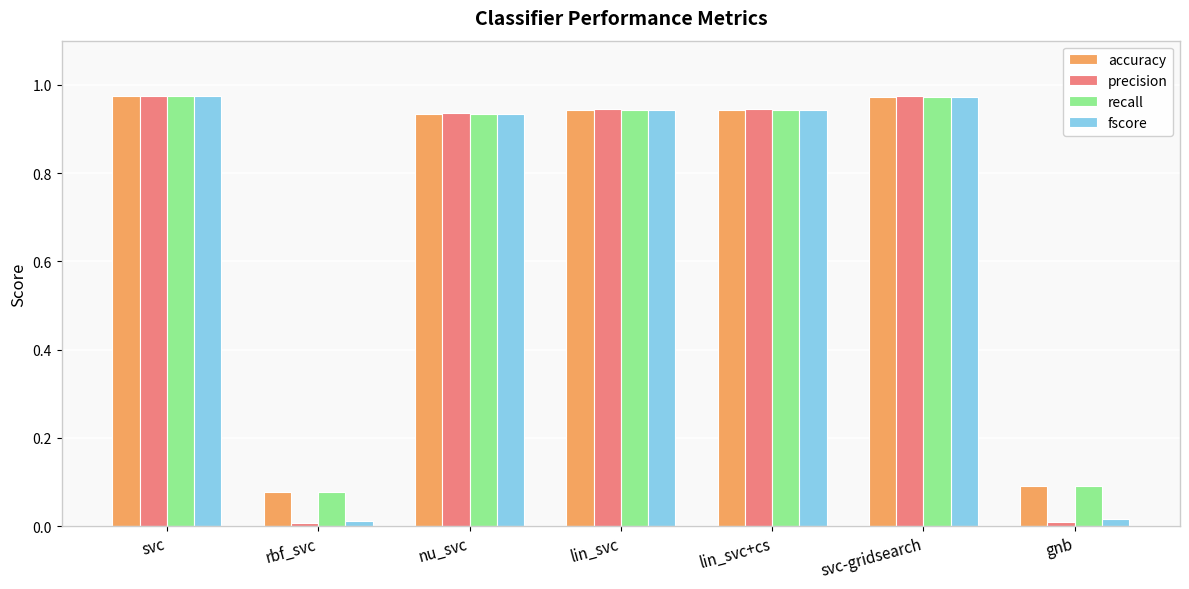

The precision series shows 1.3 at nu_svc. True or false?

False